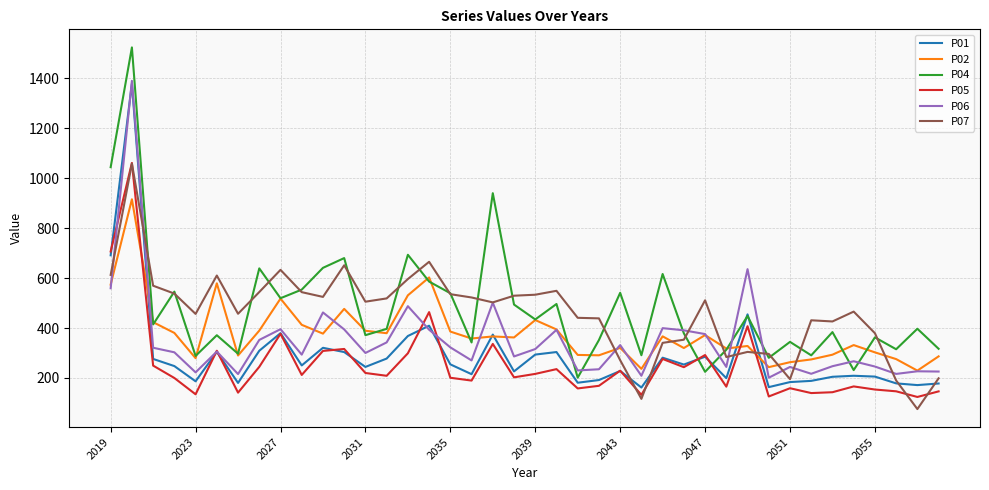

What is the average value of the P05 series?

255.3